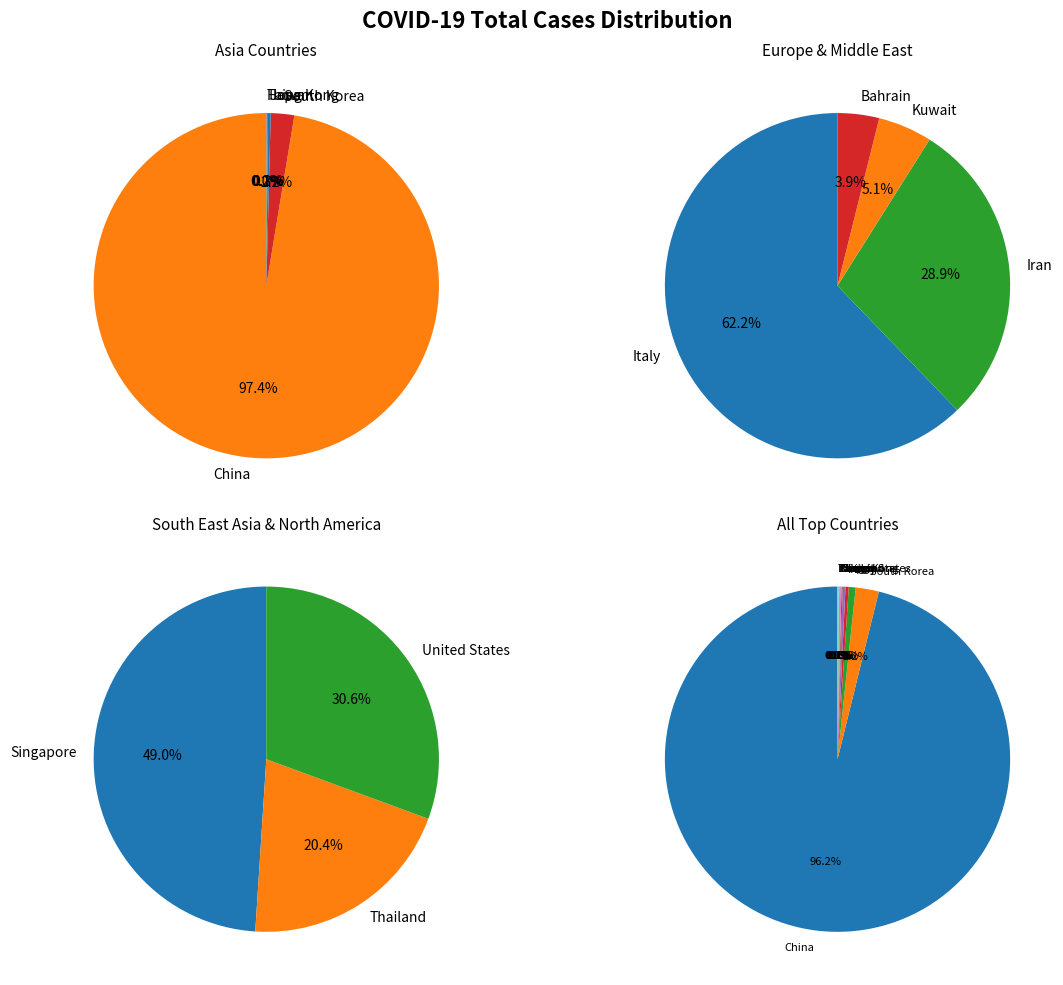

Which category has the smallest portion of the pie?

Taiwan